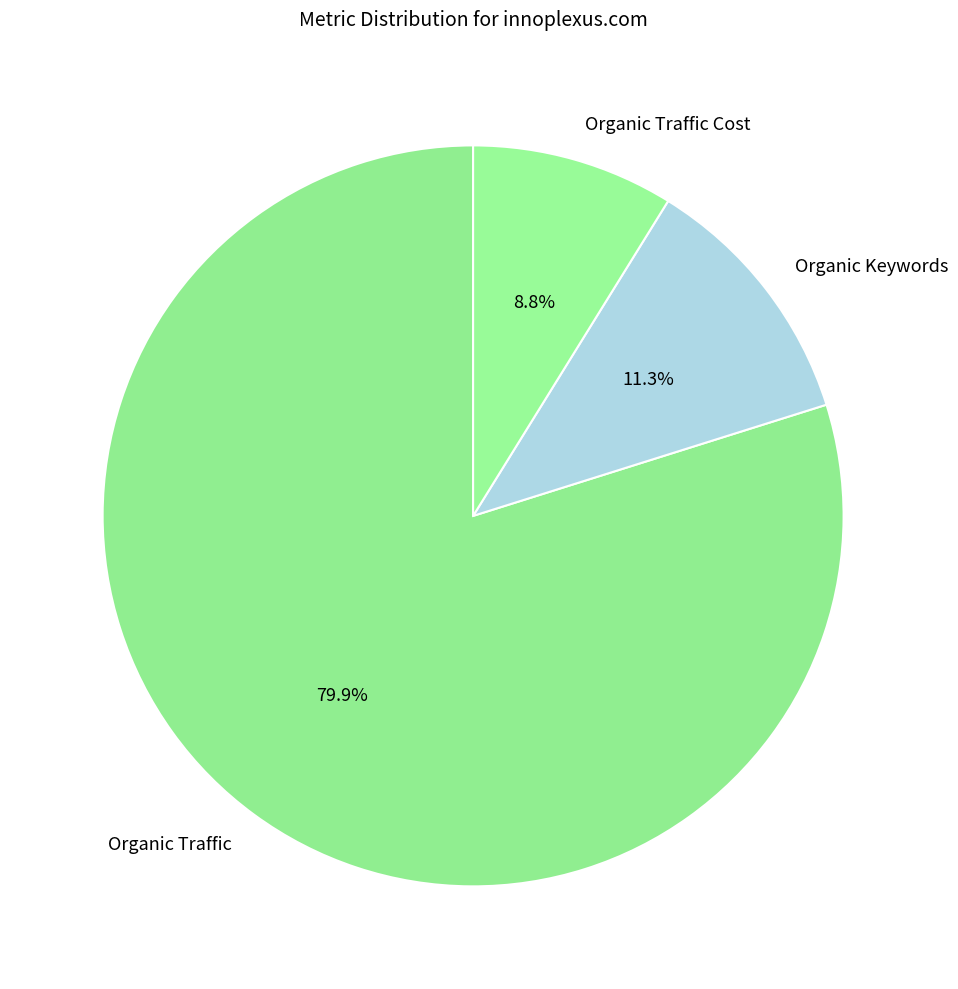

Rank the categories by value from highest to lowest.

Organic Traffic, Organic Keywords, Organic Traffic Cost